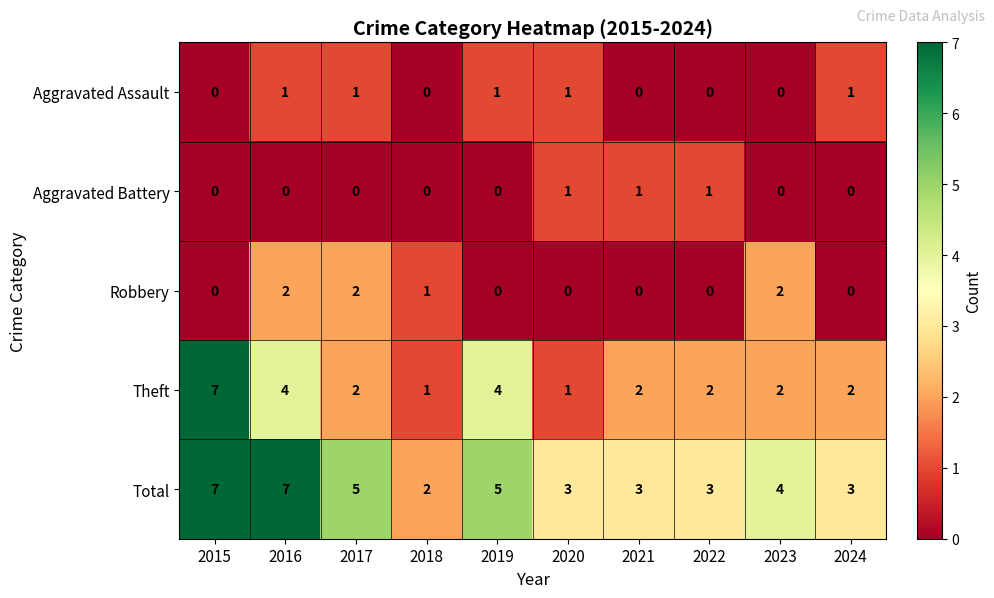

What is the greatest value displayed?

7